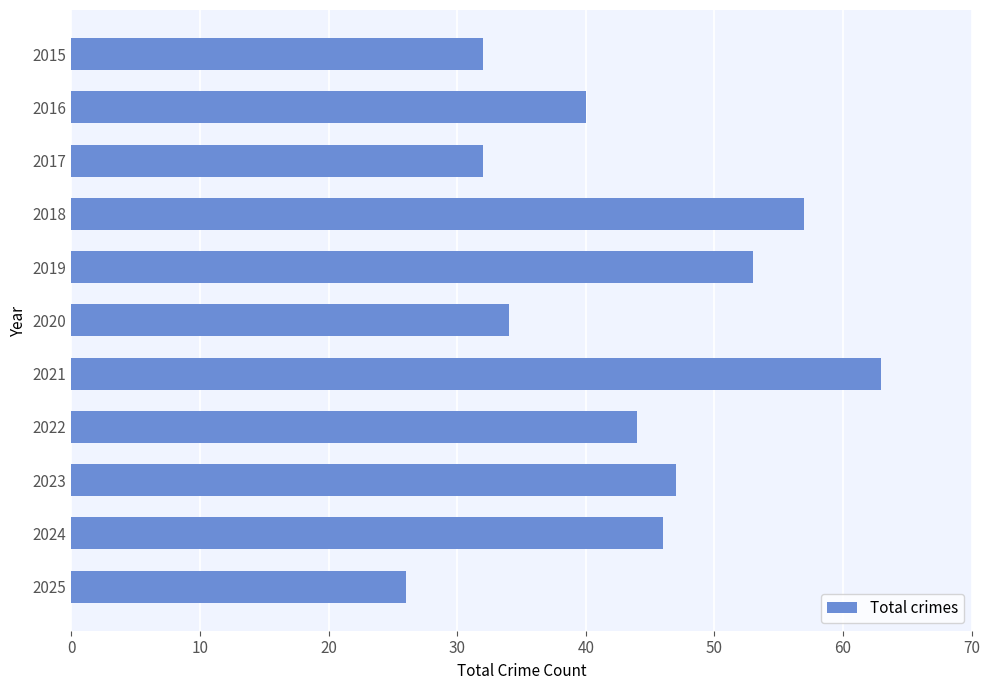

What is the change in value from 2021 to 2023?

-16